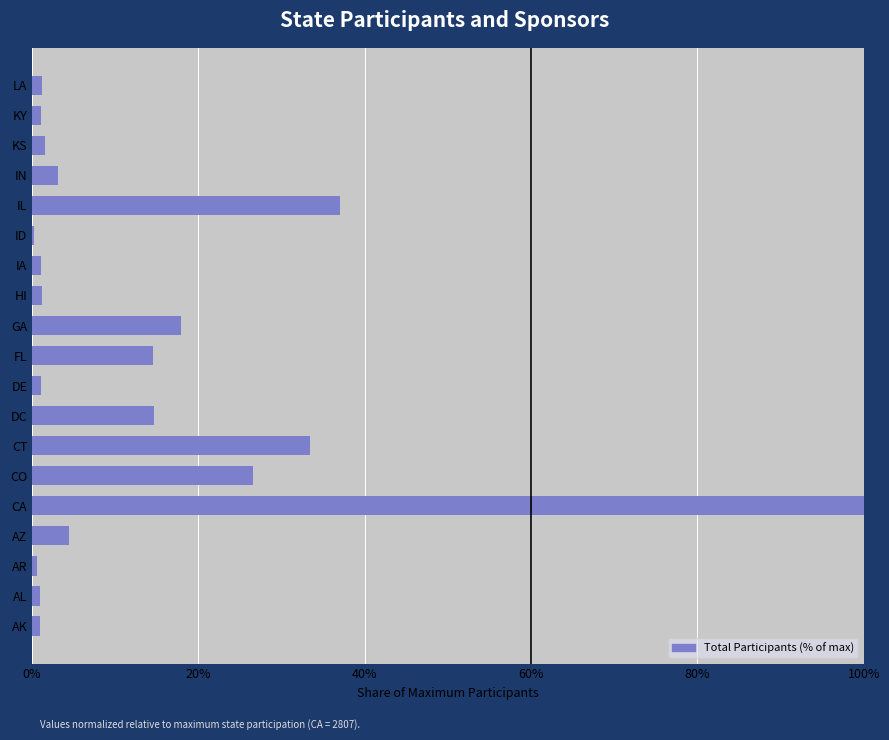

Where is the data nearest to the value 50?

IL